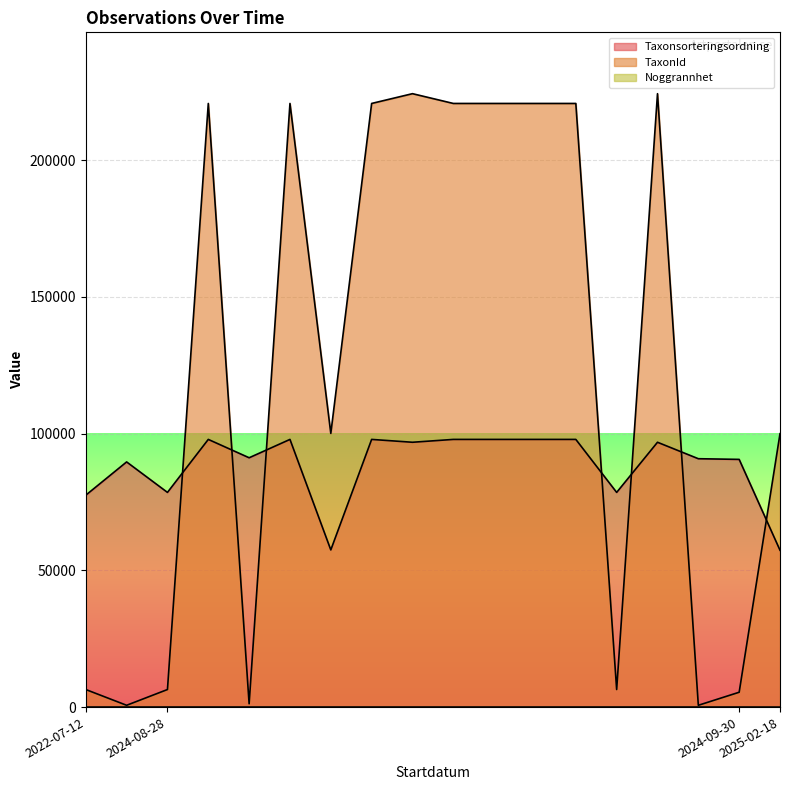

Does the chart display data point markers on the line(s)?

No